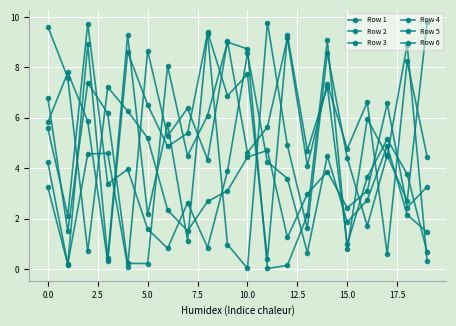

True or false: Row 6 and Row 3 intersect in this chart.

True